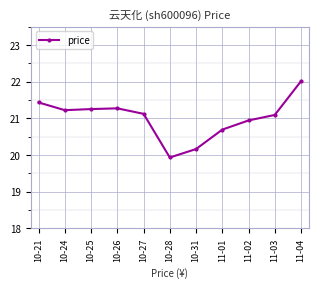

The value at 10-21 is 21.4. True or false?

True